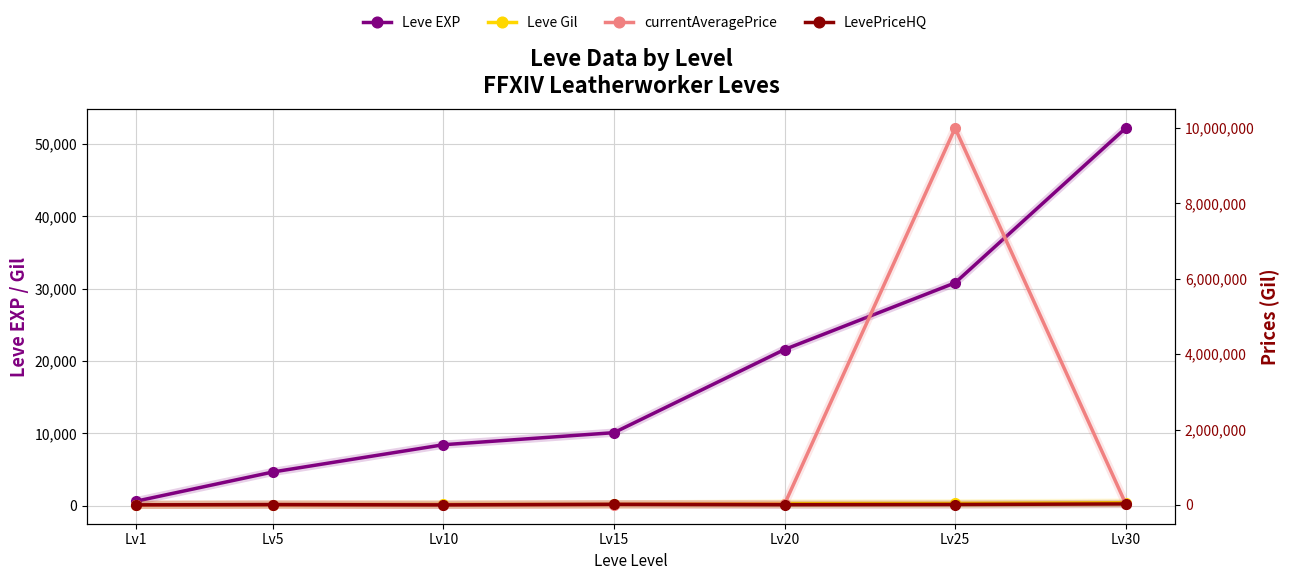

How many data points does each series have?

7